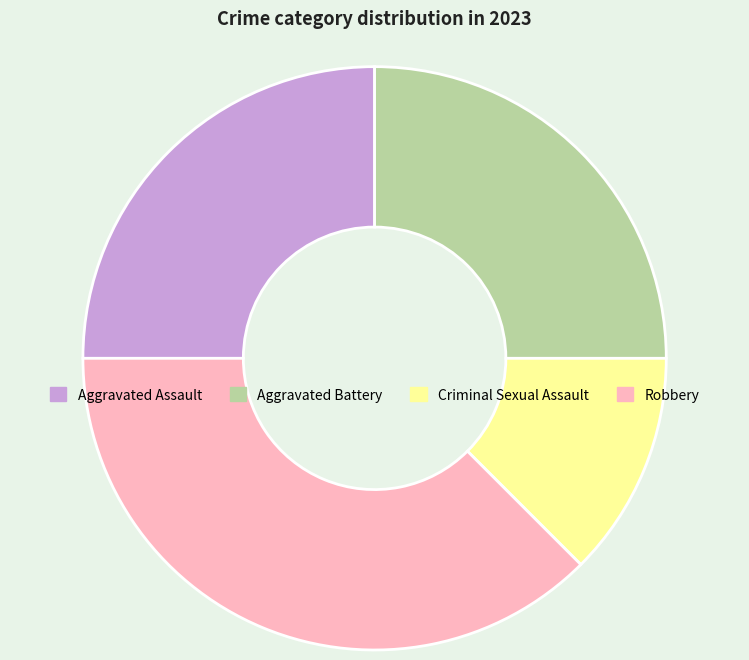

Do Criminal Sexual Assault and Aggravated Battery together represent more than half of the pie?

No